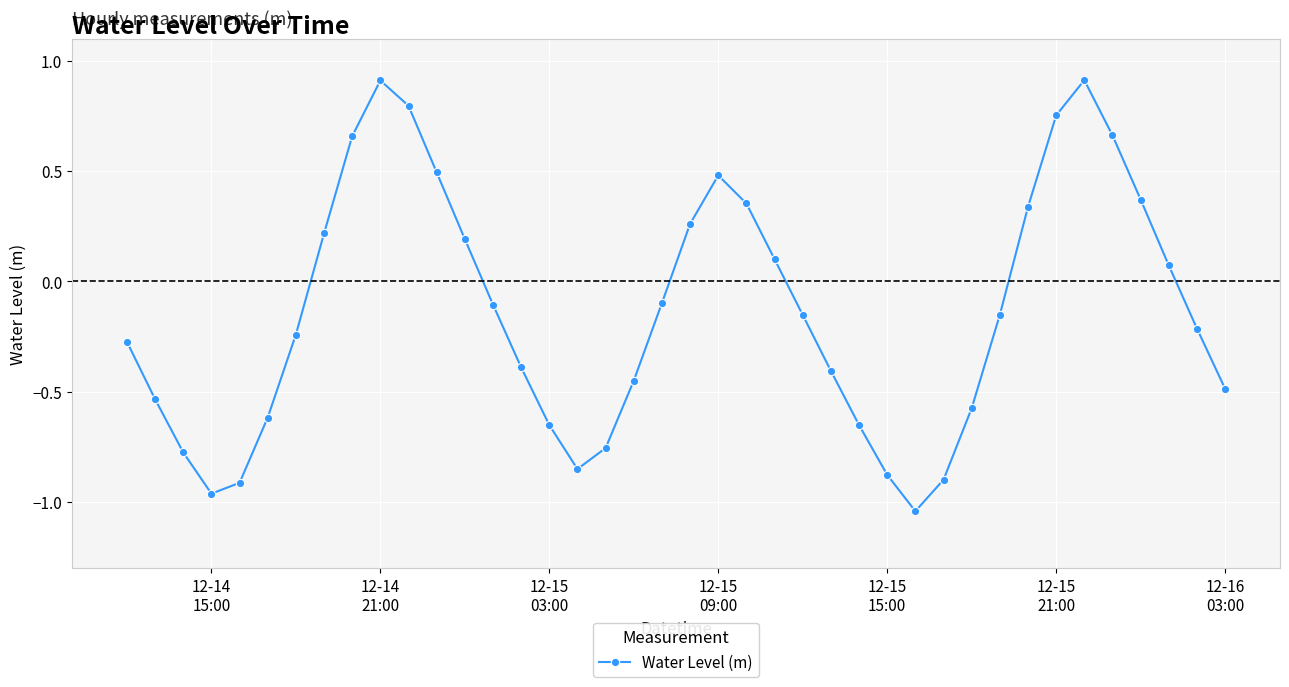

What is the maximum value shown in the chart?

0.9